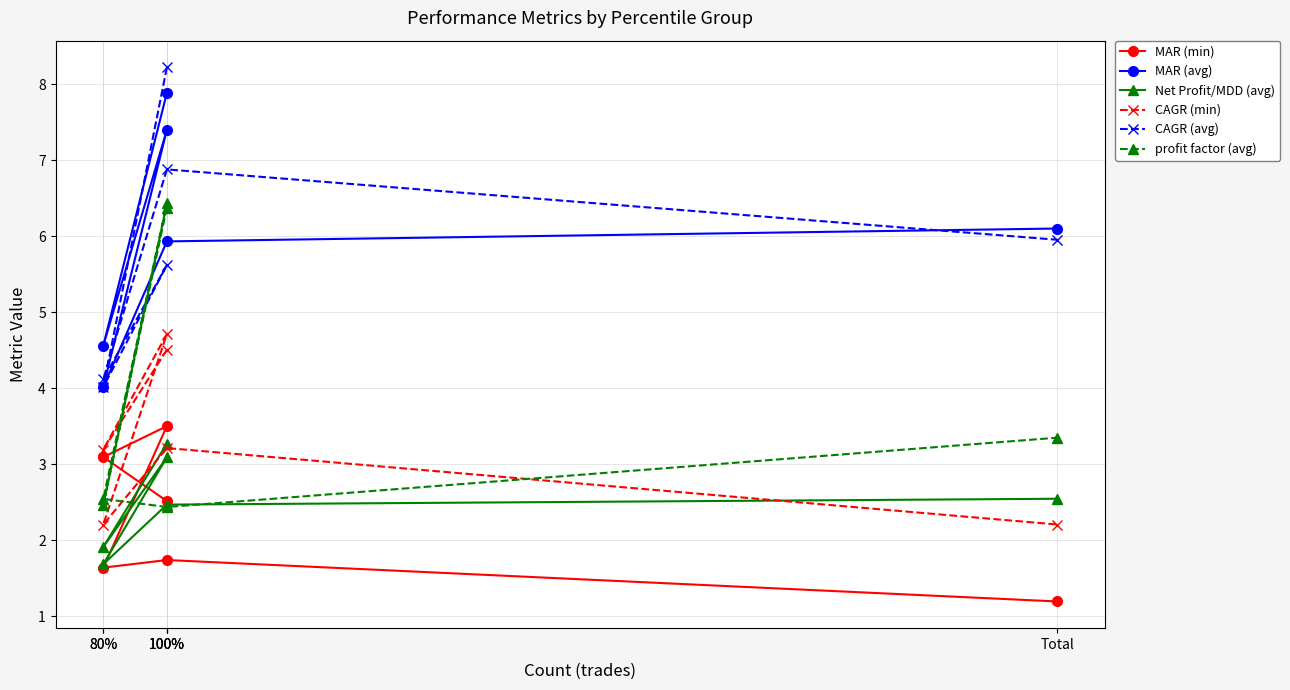

Which category has the lowest value in the CAGR (min) series?

80%